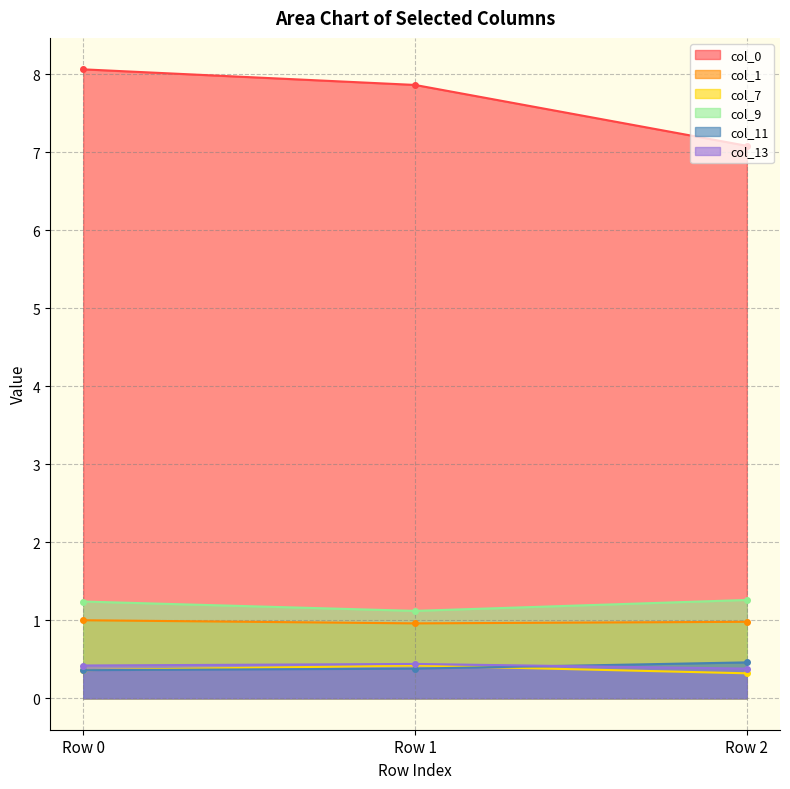

Rank the categories by col_0 value from lowest to highest.

Row 2, Row 1, Row 0